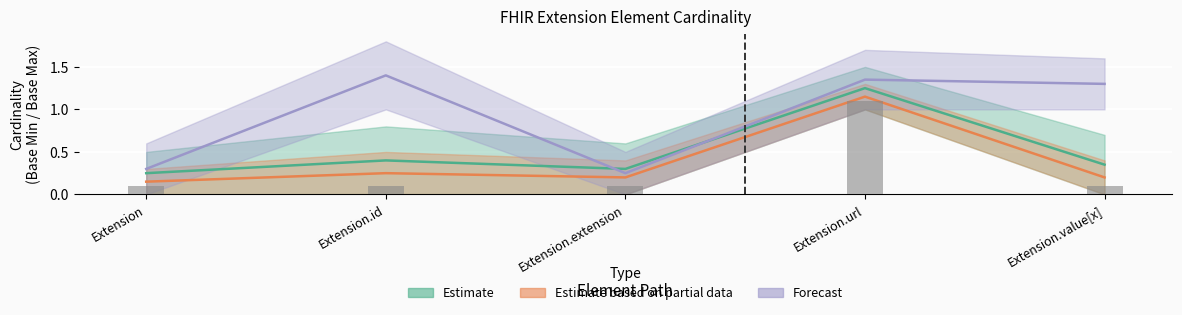

What position from the right is Extension.value[x]?

1